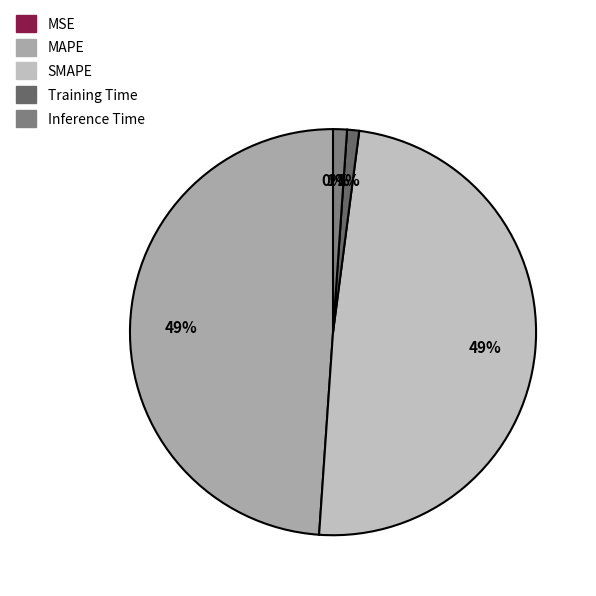

Does MAPE represent more than half of the total?

No